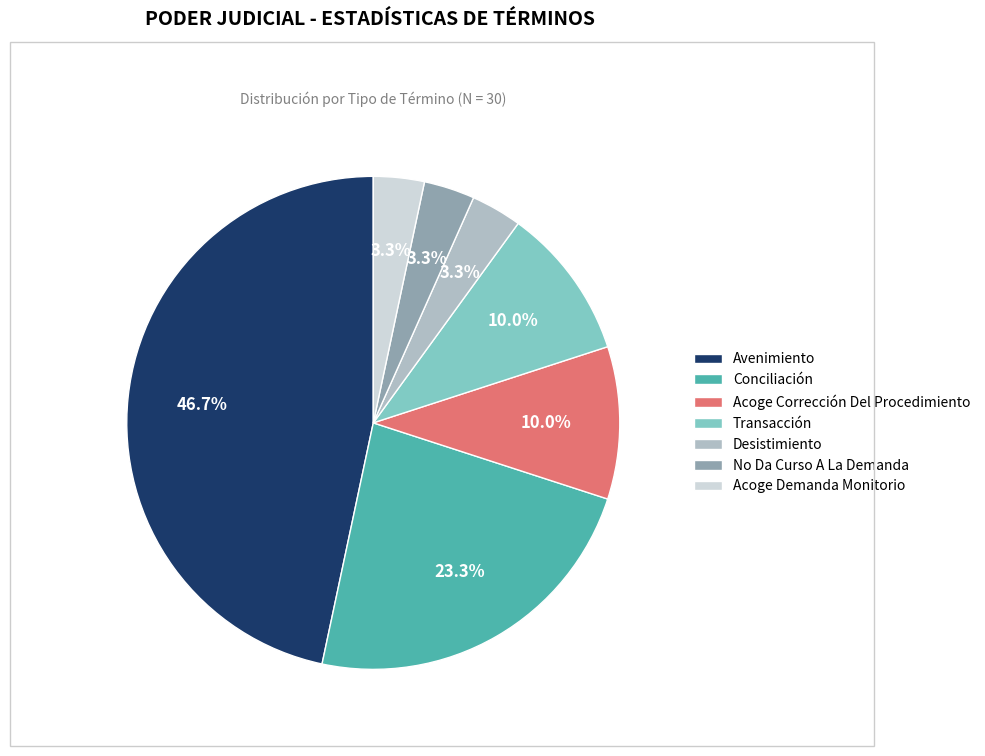

To the nearest percent, what percentage of the pie is Desistimiento?

3%